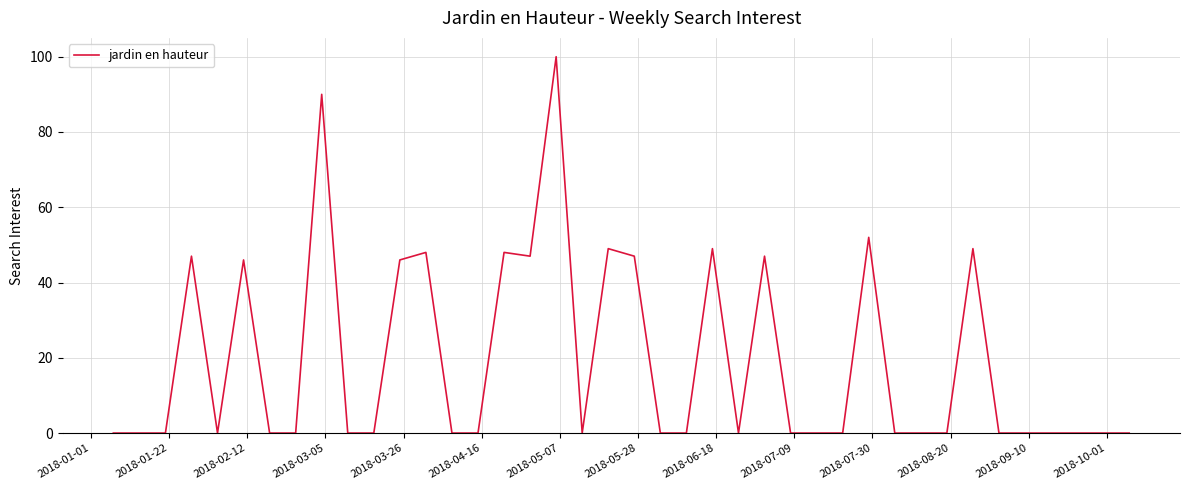

What is the greatest value displayed?

100